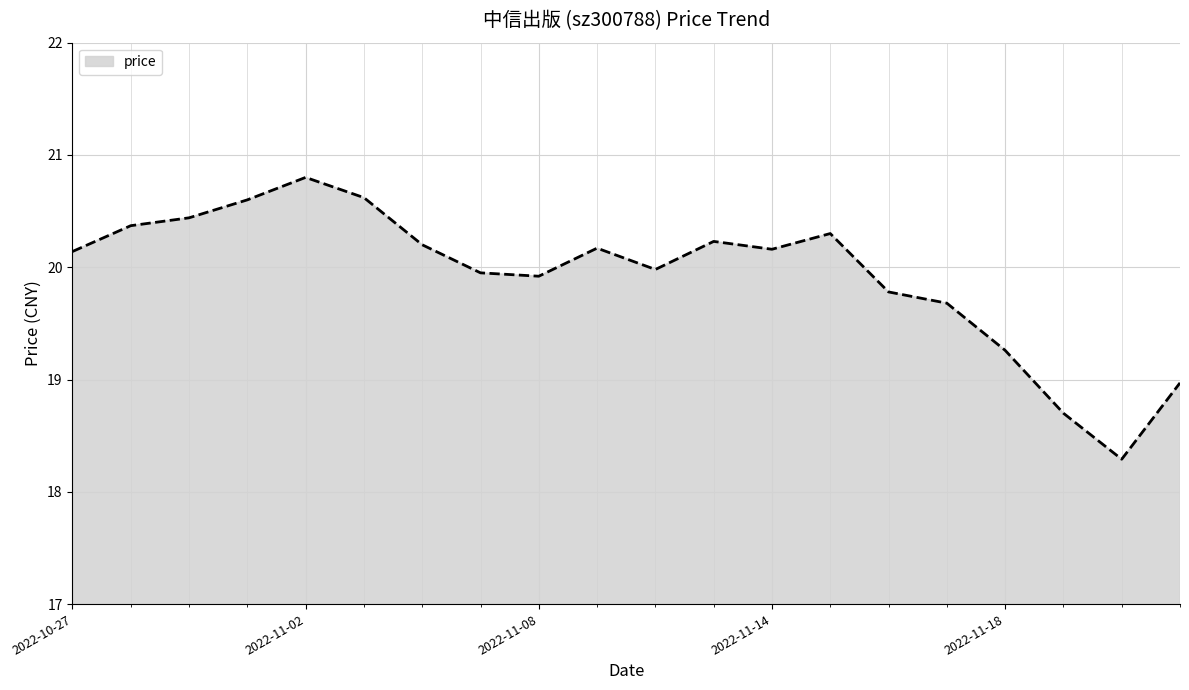

What is the maximum value shown in the chart?

20.8